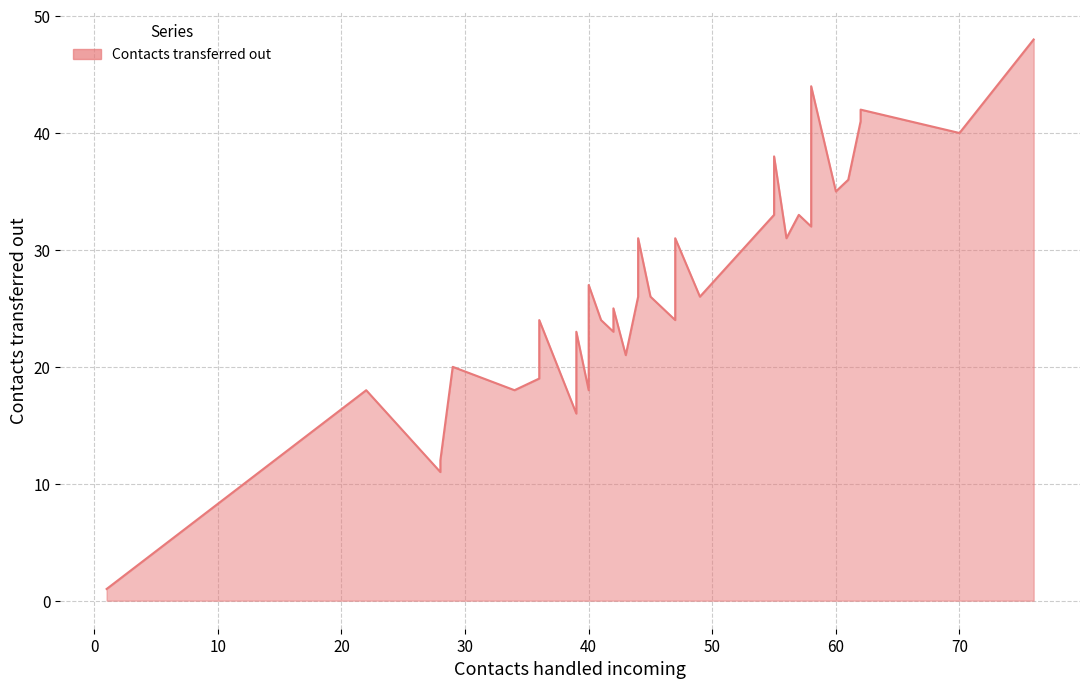

Which has a higher value, 29 or 42?

42